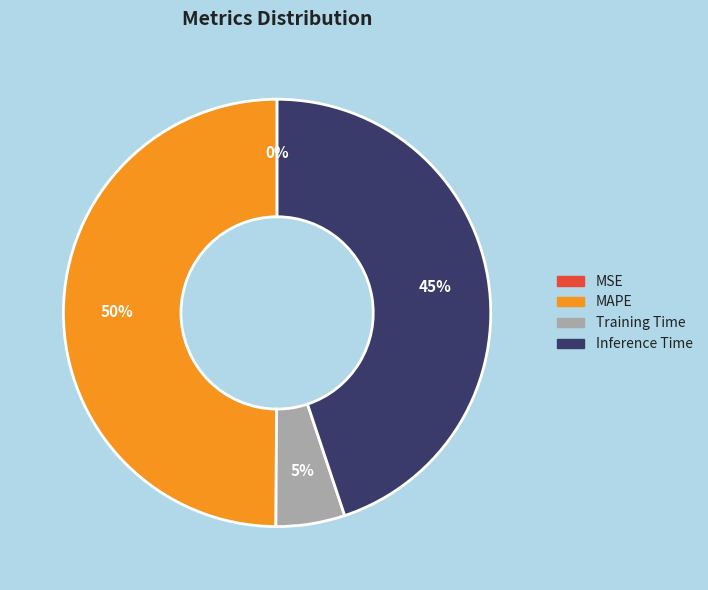

Does Training Time represent more than half of the total?

No